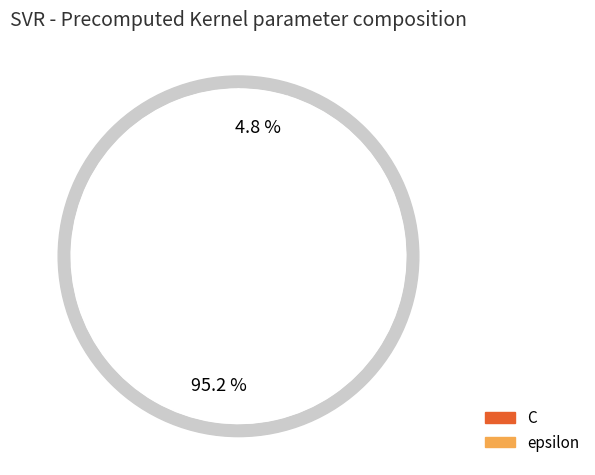

Which category has the smallest portion of the pie?

epsilon